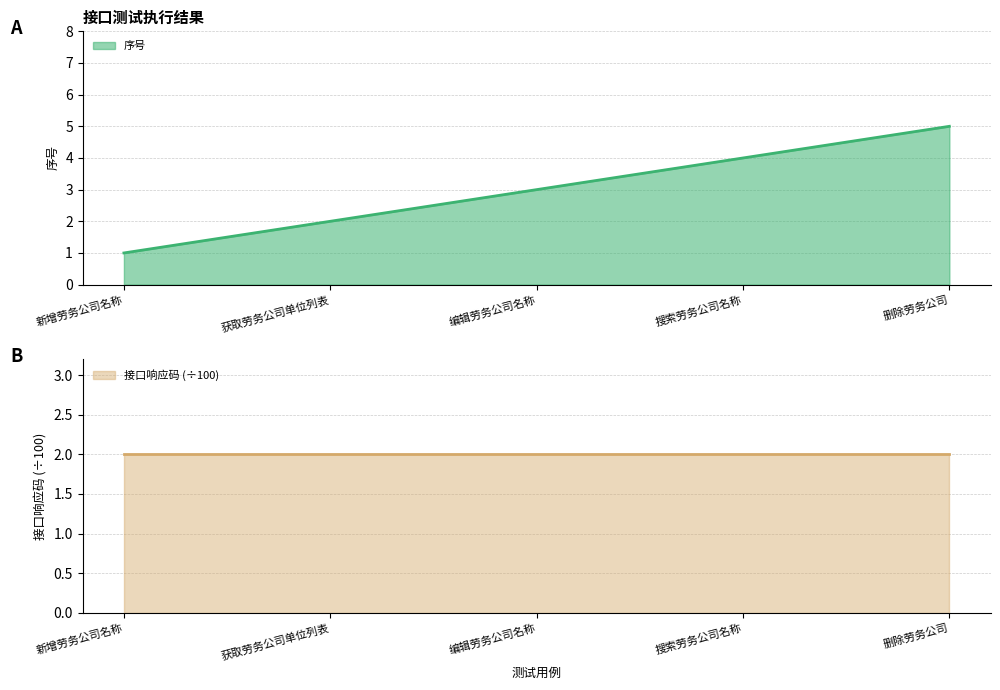

What is the greatest value displayed?

5